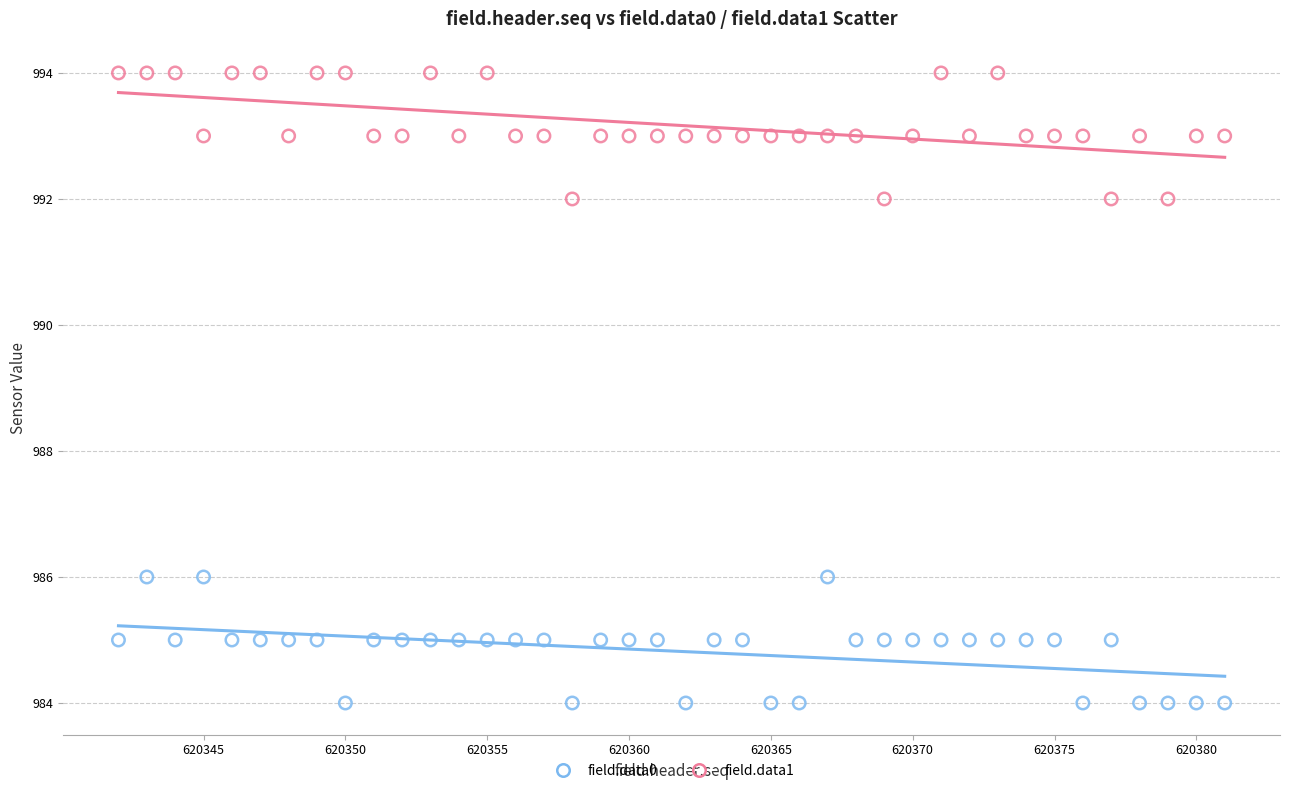

Which series contains the lowest Y value?

field.data0